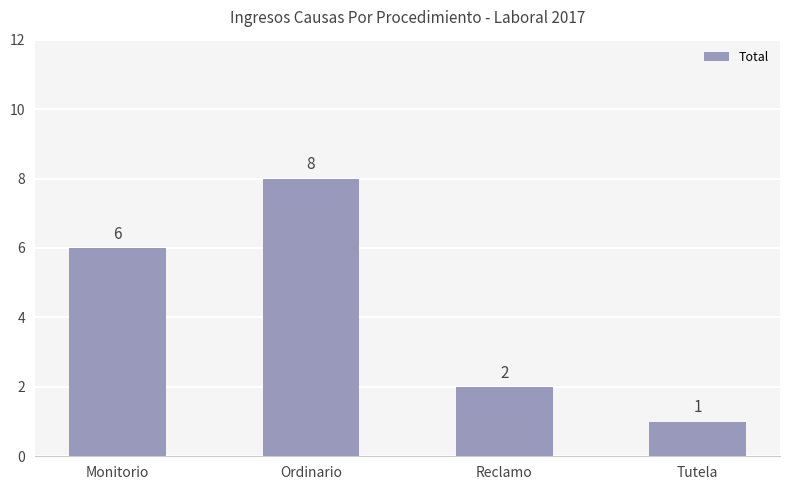

How many values are below 6?

2